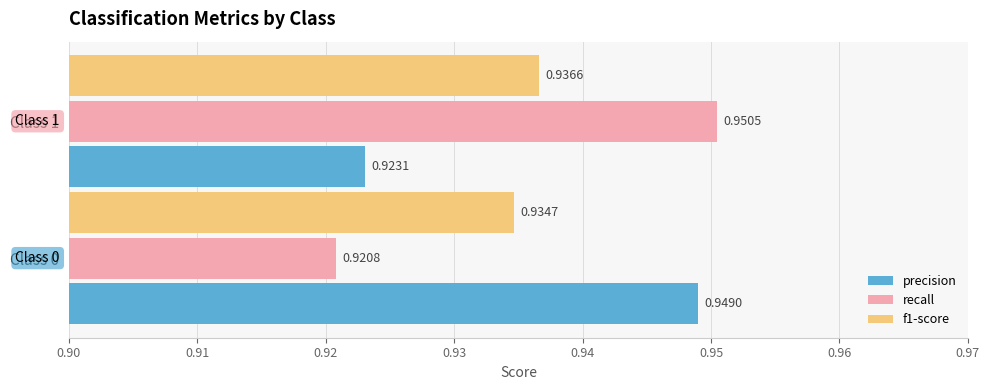

What is the sum of the recall values at Class 0 and Class 1?

1.9